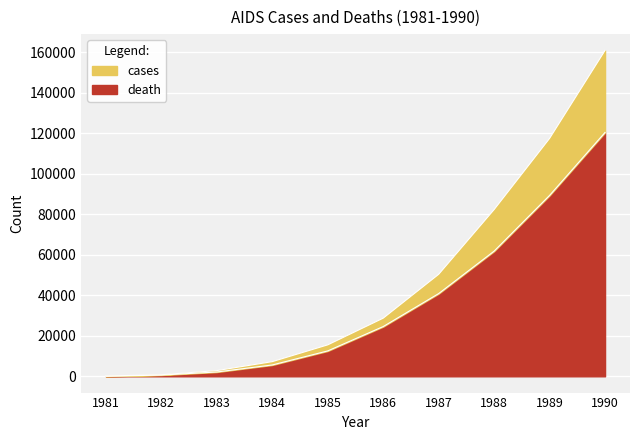

True or false: cases has more than 2 interior local peaks.

False